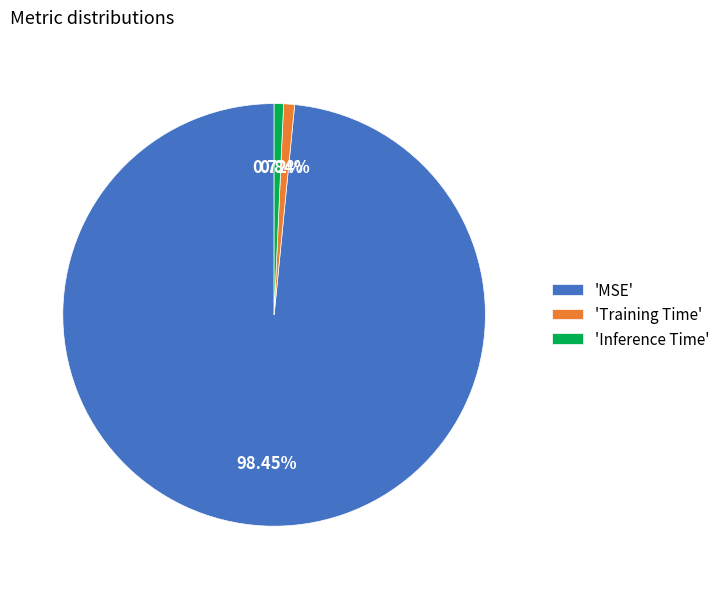

Which has a higher value, 'Inference Time' or 'MSE'?

'MSE'